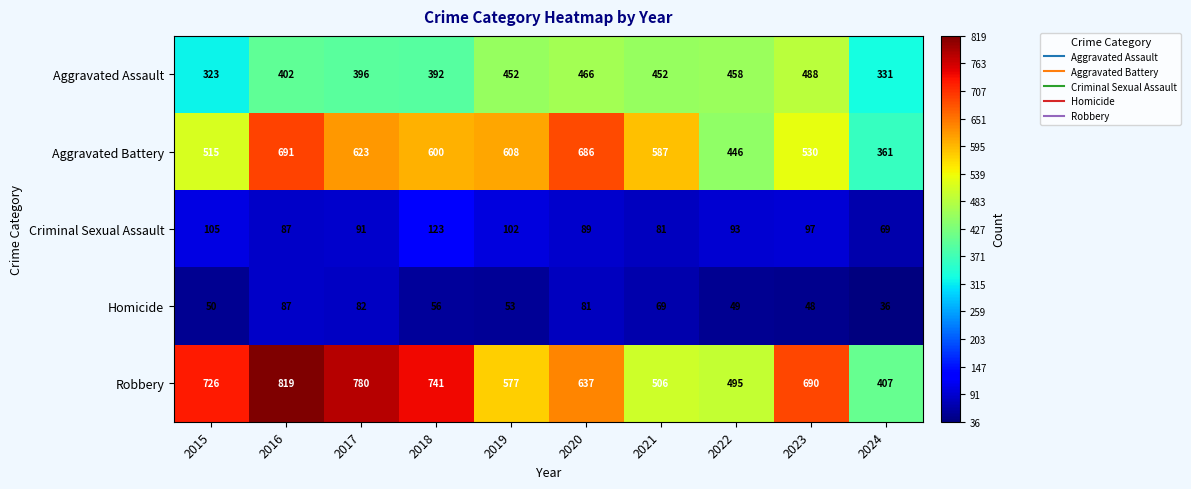

What is the difference between the maximum and second lowest values in the Homicide series?

39